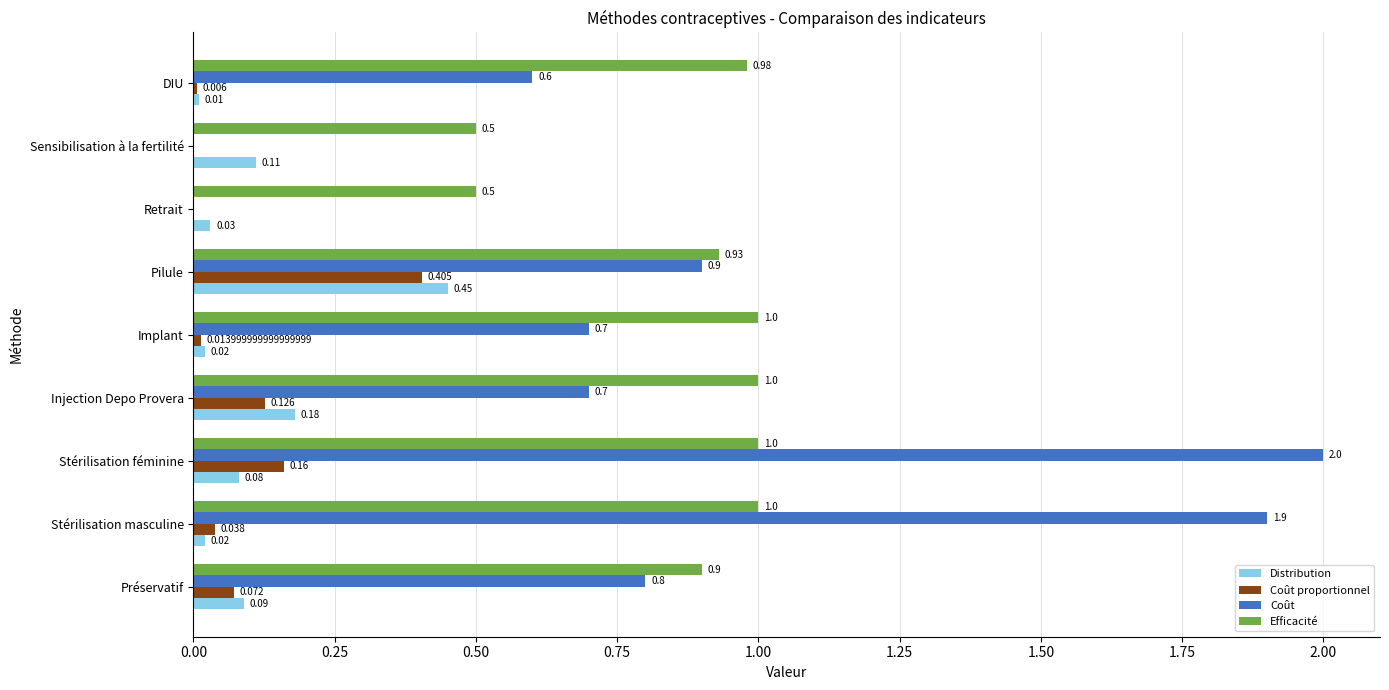

What are all the series names shown in the legend?

Distribution, Coût proportionnel, Coût, Efficacité